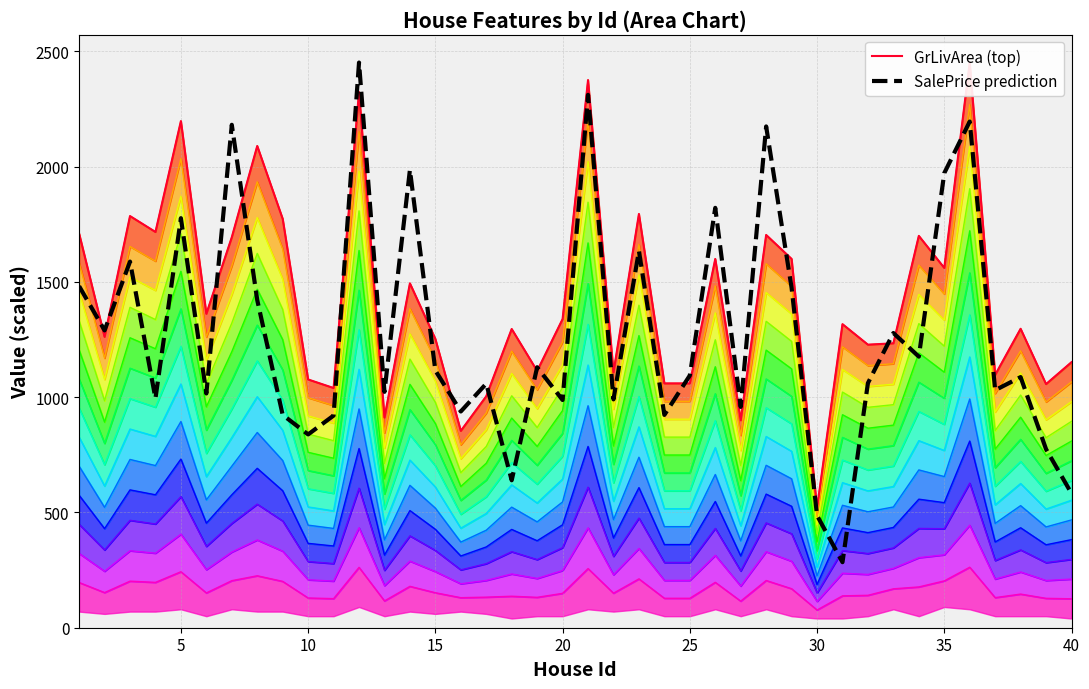

Which series has the largest range (max minus min)?

SalePrice prediction